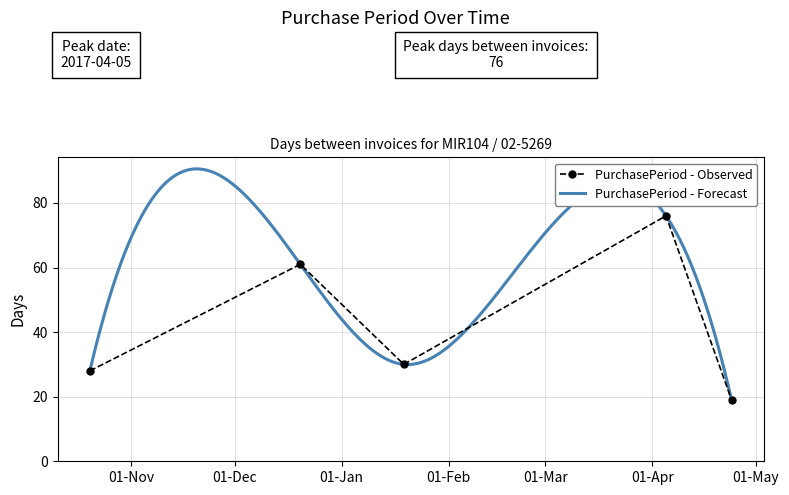

List the labels in order of value, largest first.

2017-04-05, 2016-12-20, 2017-01-19, 2016-10-20, 2017-04-24